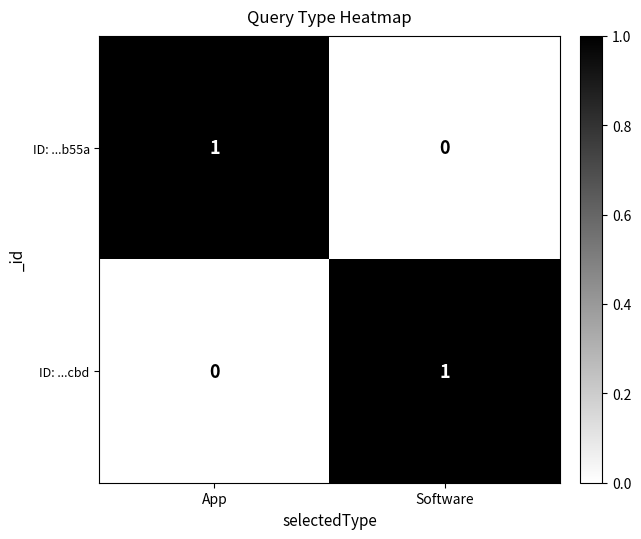

Reading left to right, extract all data points from this chart.

ID: ...b55a: 1	0
ID: ...cbd: 0	1